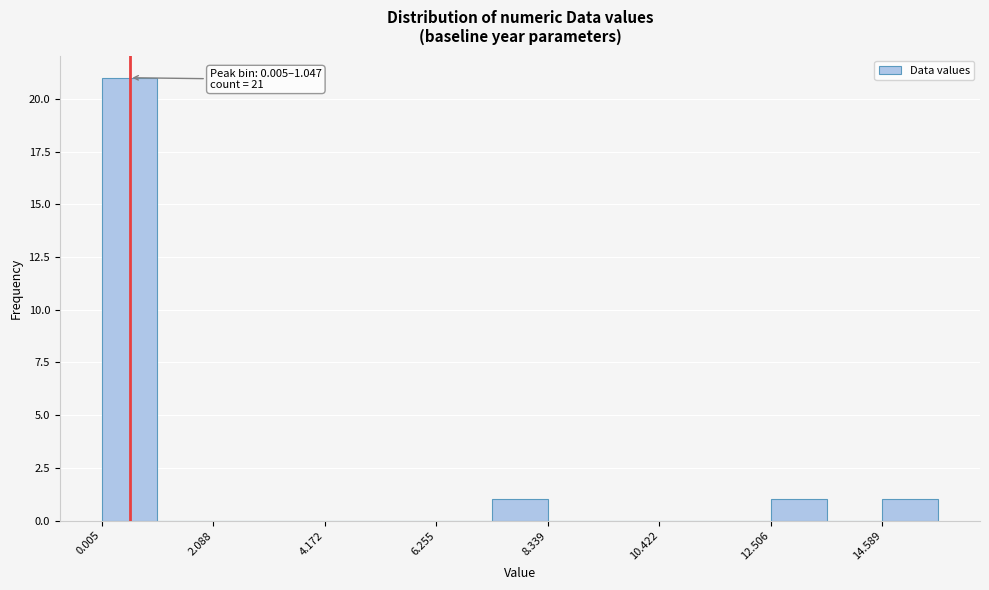

Around what value on the x-axis is the tallest bar? Give the approximate position of its centre, as read against the axis.

0.5